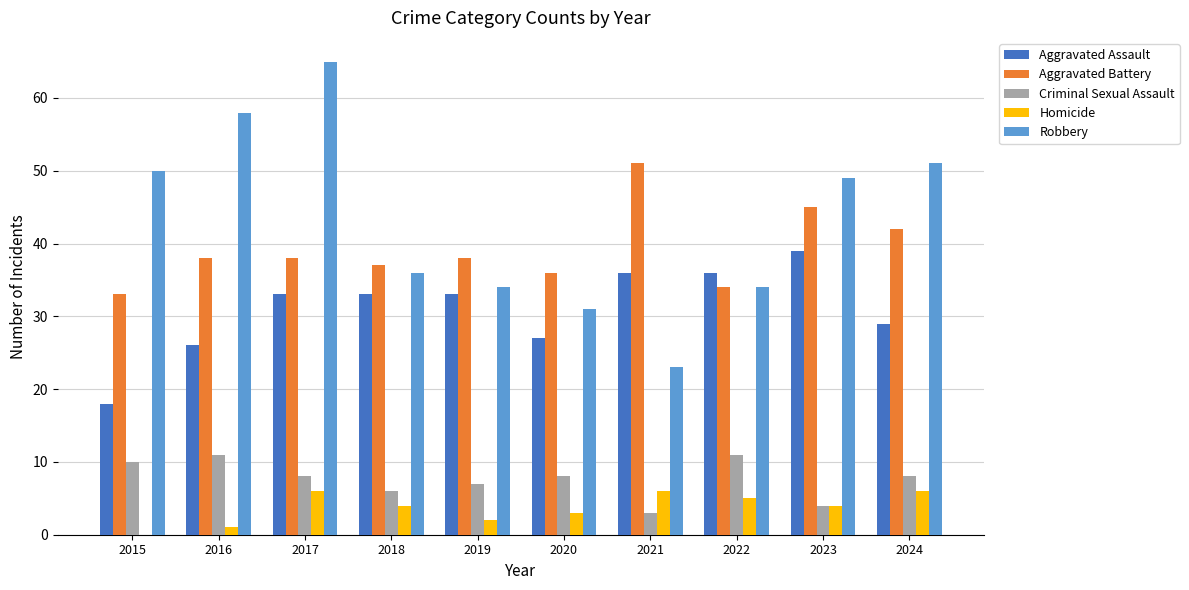

What is the approximate value of Robbery at 2016, to the nearest 10?

60